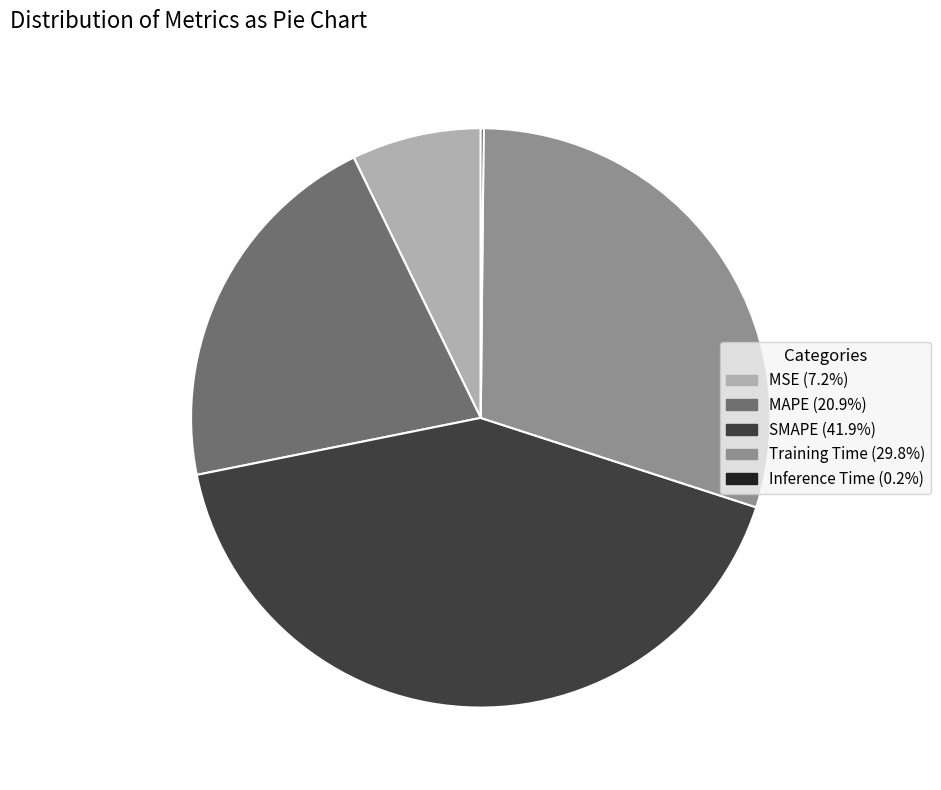

Approximately how many times larger is the value at MAPE compared to SMAPE?

0.5